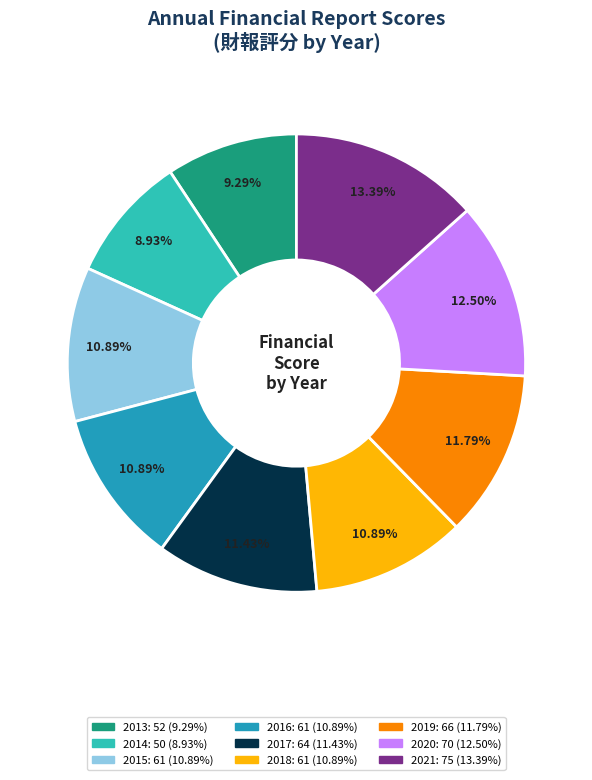

Combined, do 2014 and 2019 account for over 50%?

No